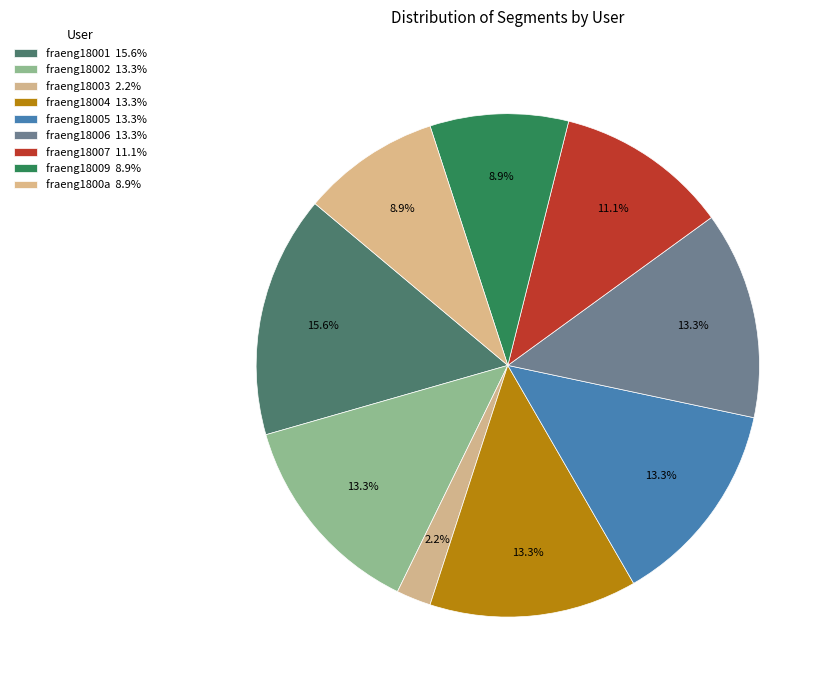

Which category has the smallest portion of the pie?

fraeng18003